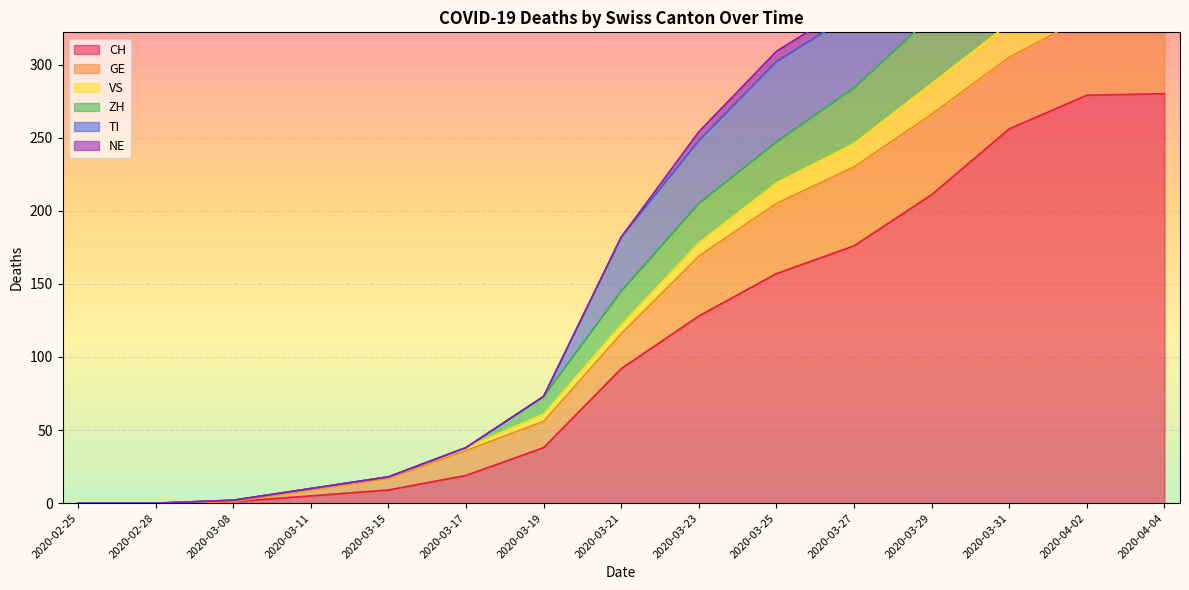

How many values in TI are above zero?

13